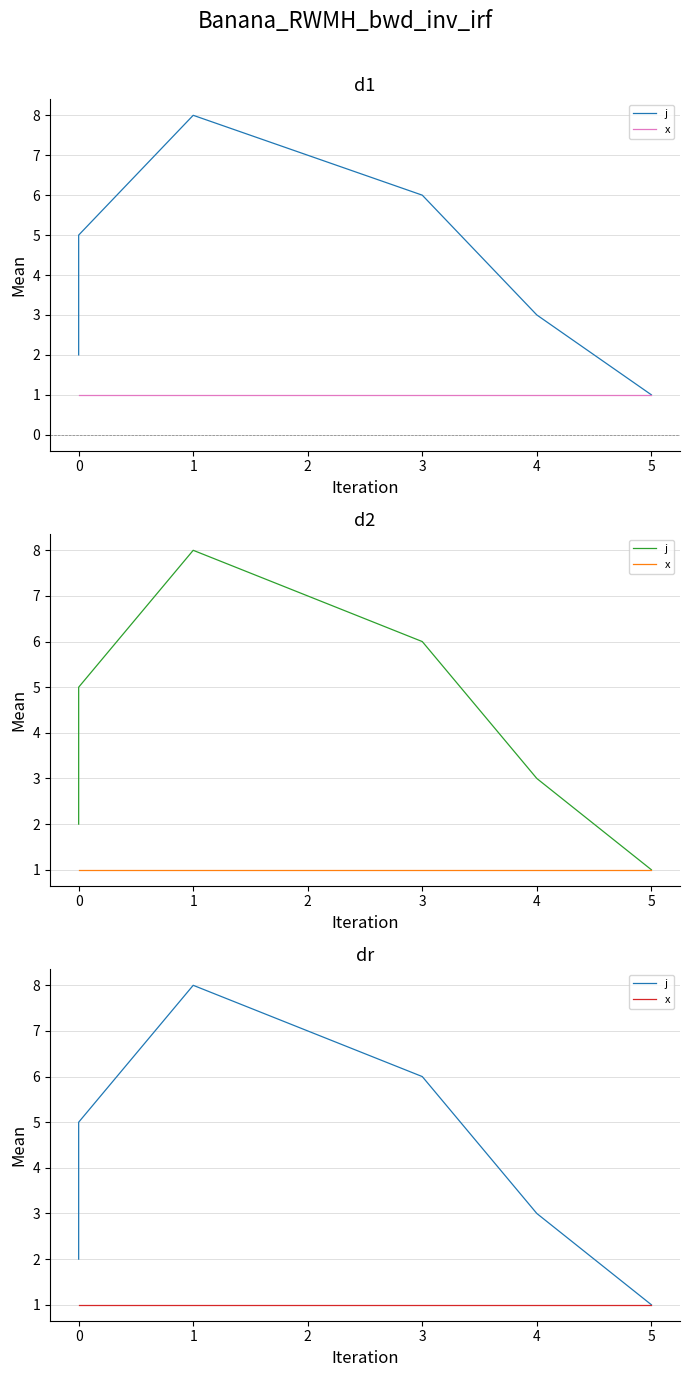

How many lines are shown in the chart?

2